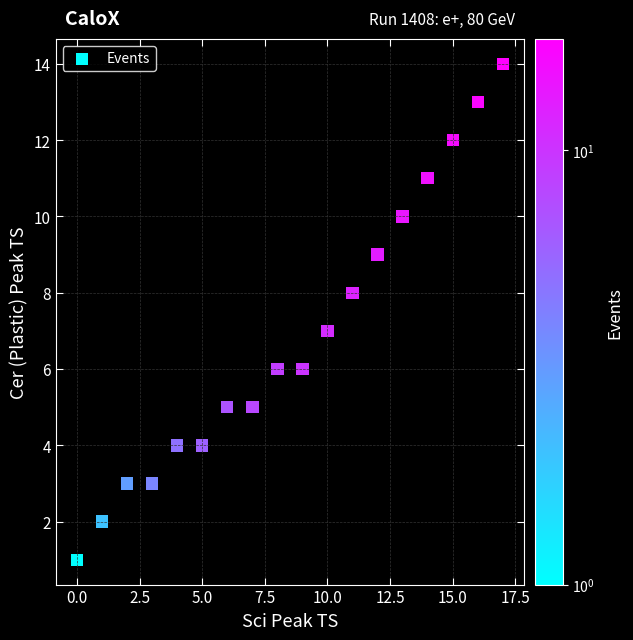

What is the range of Y values (max minus min)?

13